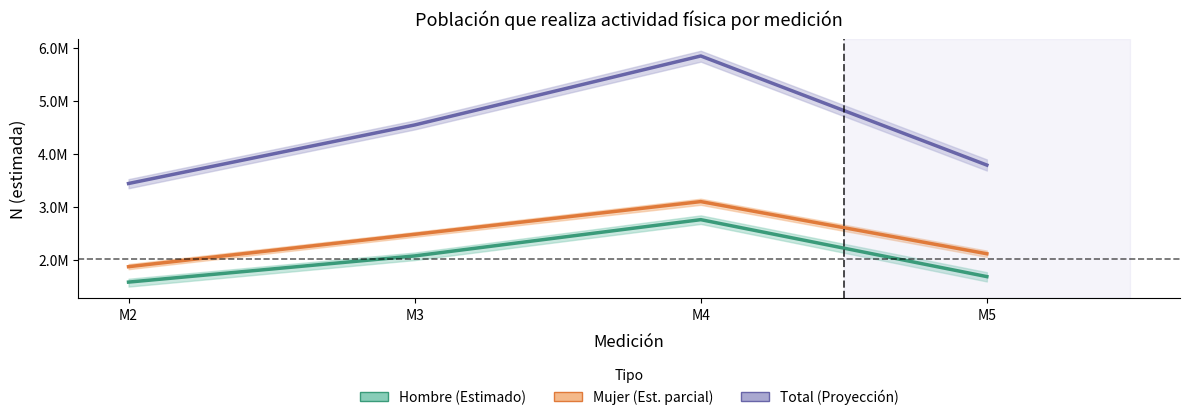

What is the difference between the Hombre values at M5 and M3?

391136